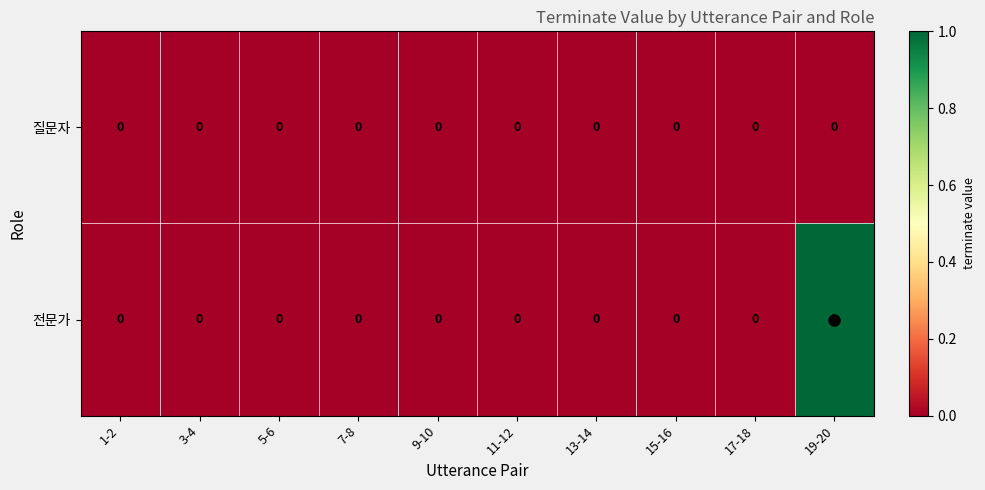

At which category is the sum across all series the highest?

19-20